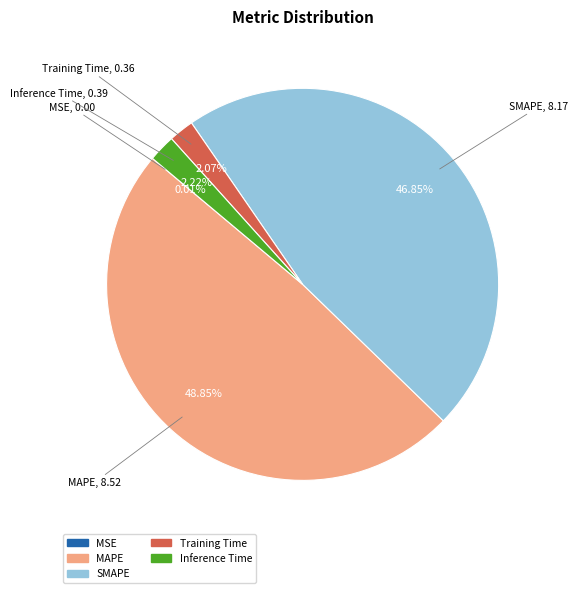

Combined, what portion of the pie is MAPE and Training Time?

50.9%